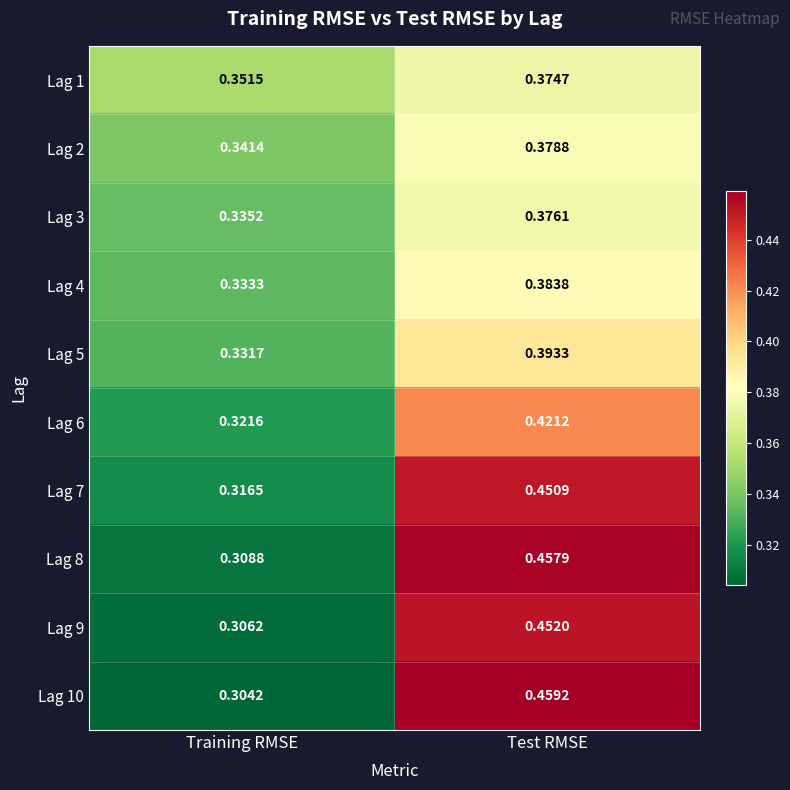

Where is Lag 4 nearest to the value 0?

Training RMSE